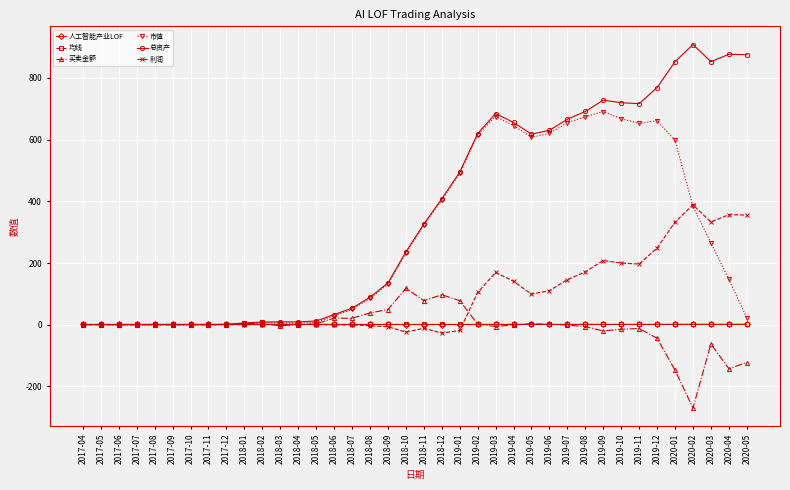

At how many categories does at least one series exceed 428?

17